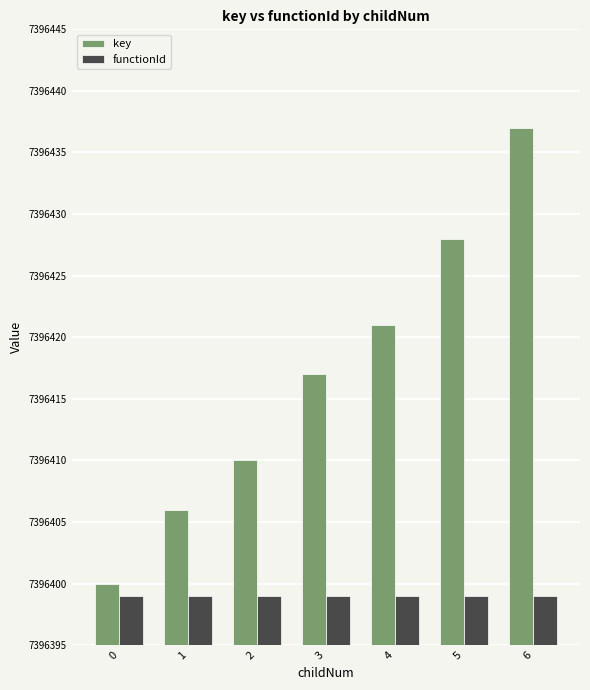

At which category is the sum across all series the highest?

6